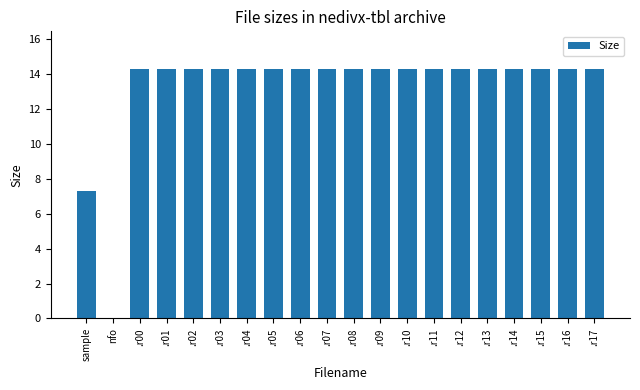

True or false: the data shows 5.0 at .r12.

False